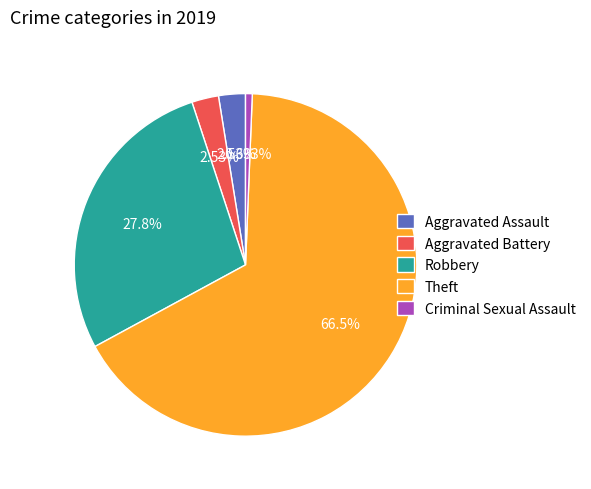

Which category has the biggest portion of the pie?

Theft